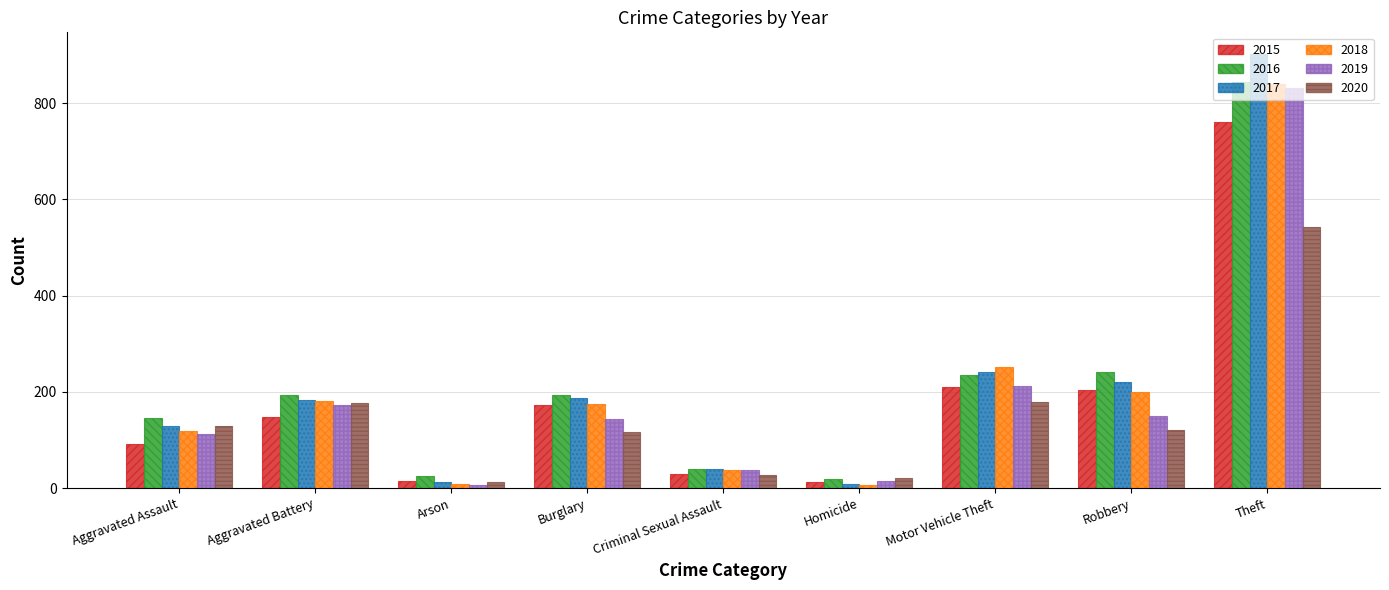

Which series has the largest range (max minus min)?

2017